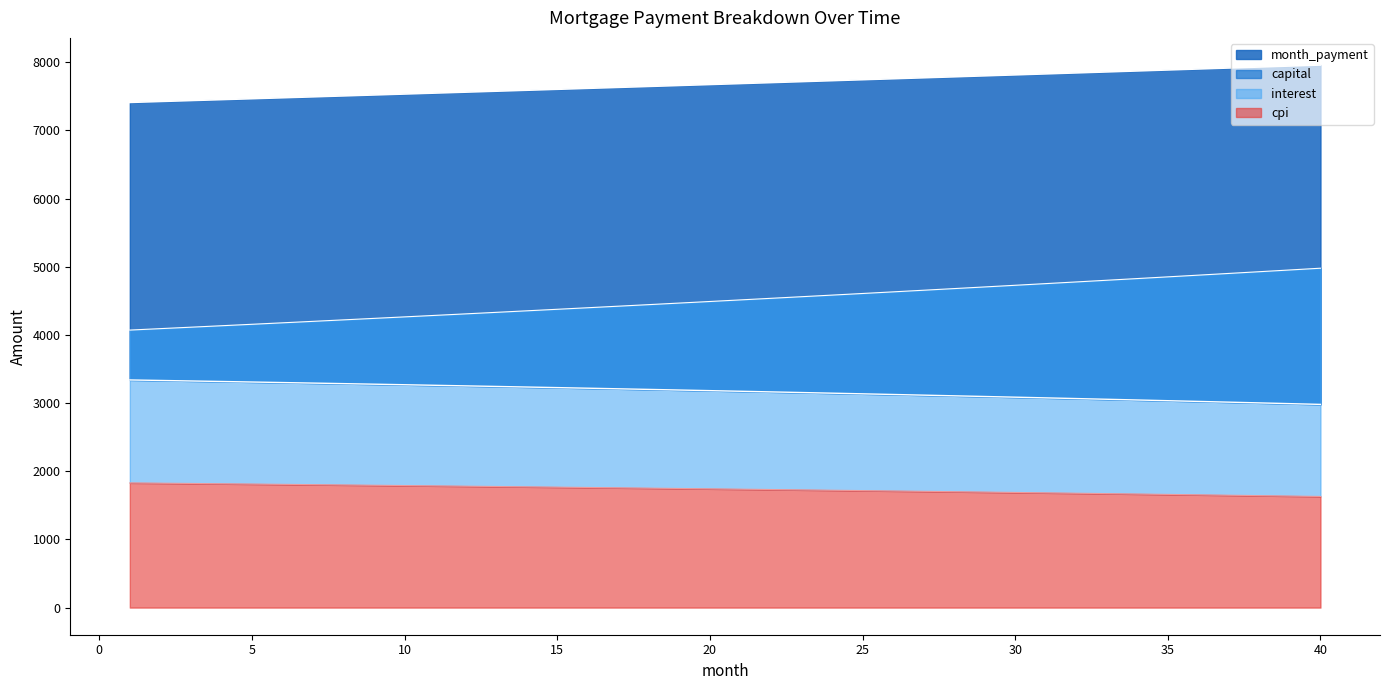

True or false: cpi and month_payment intersect in this chart.

False